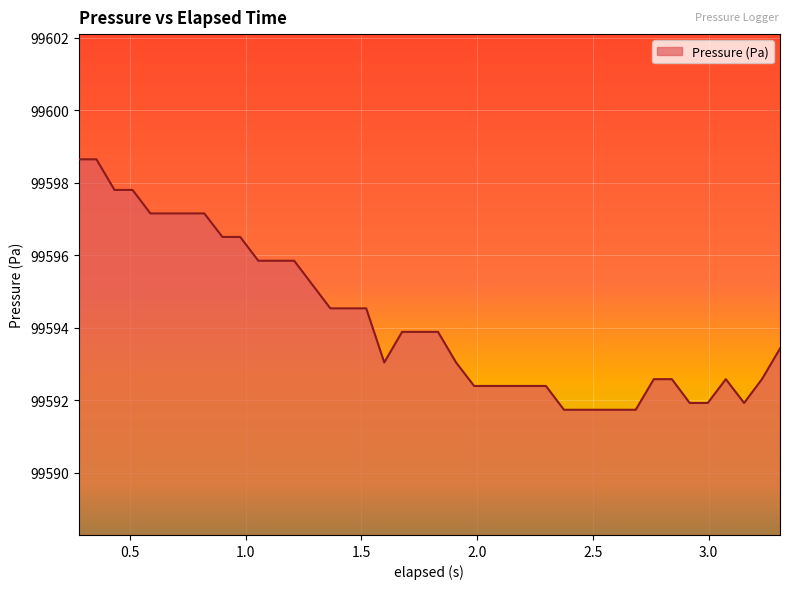

What is the difference between the maximum and minimum values?

6.9